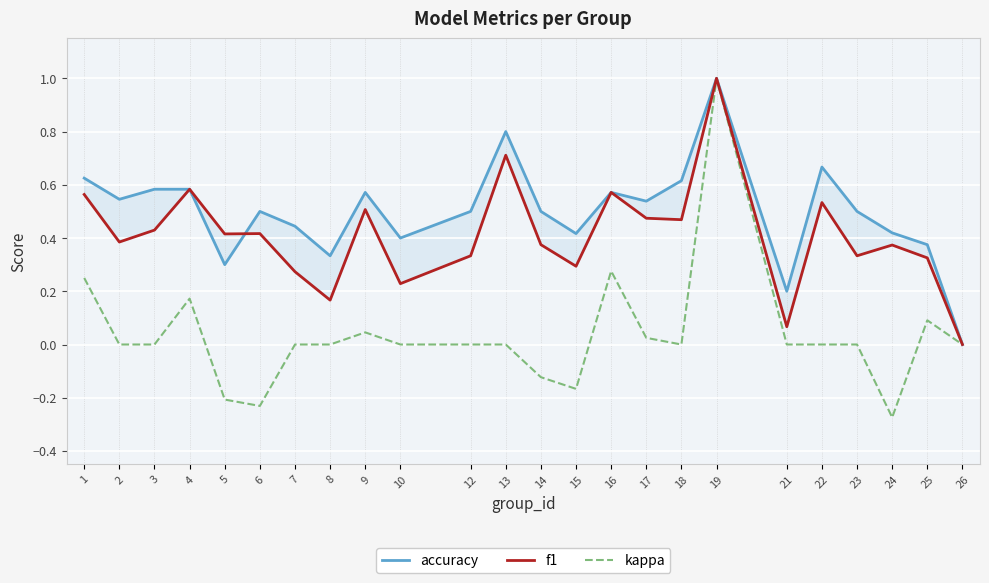

How many lines are shown in the chart?

3